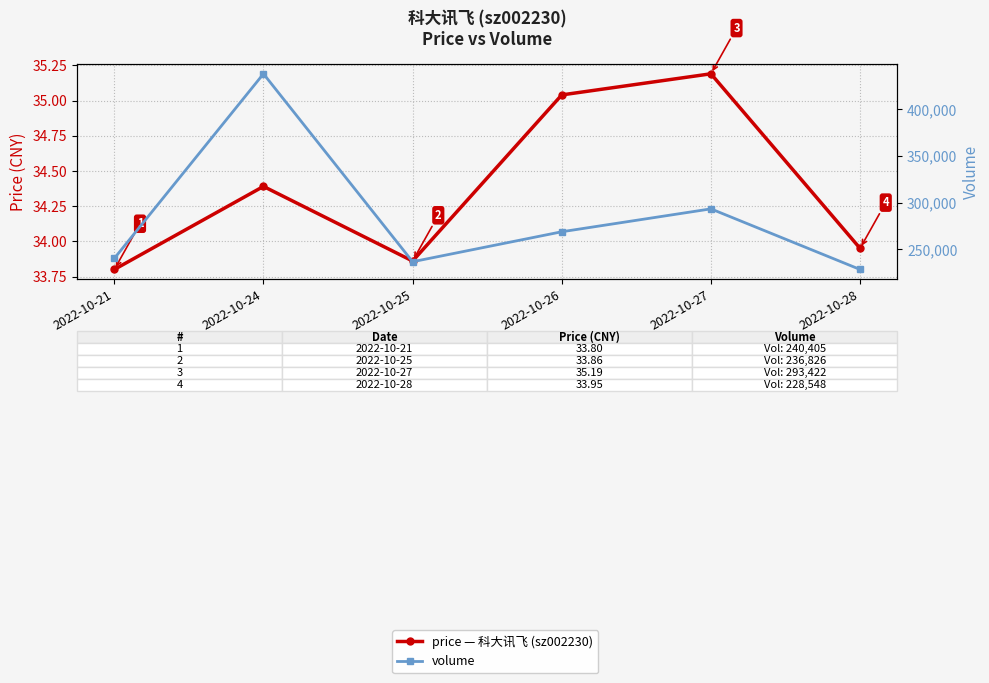

What is the average value of the volume series?

284353.2